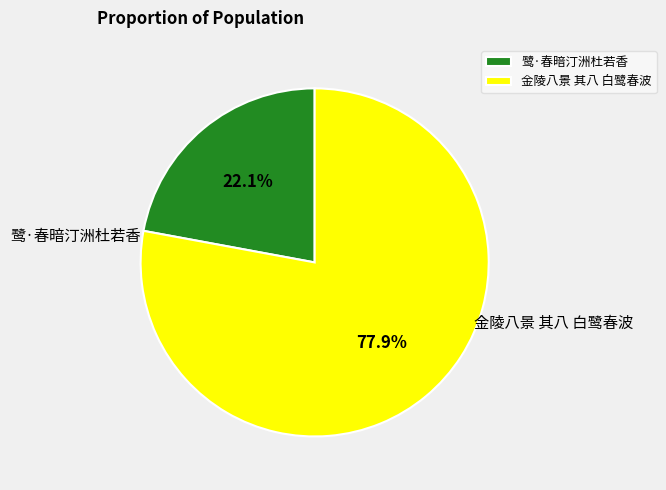

To the nearest percent, what is the average slice percentage?

50%